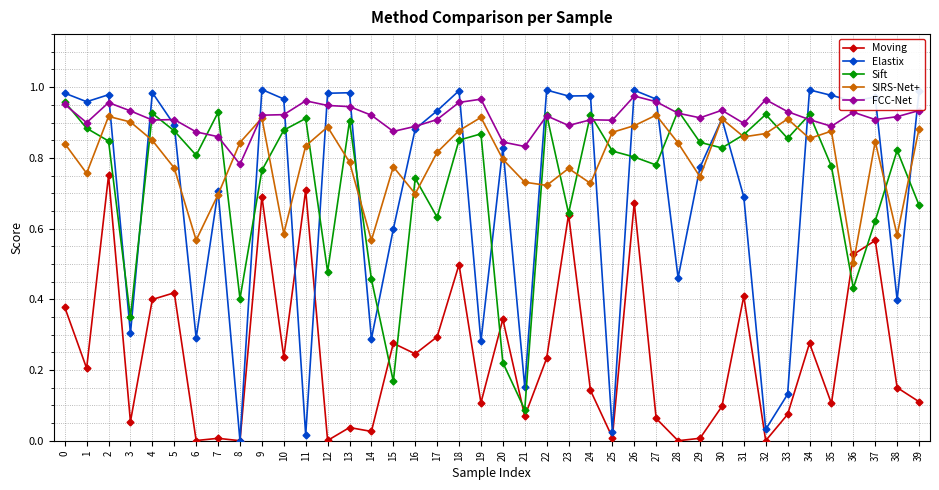

Does the chart have visible grid lines?

Yes